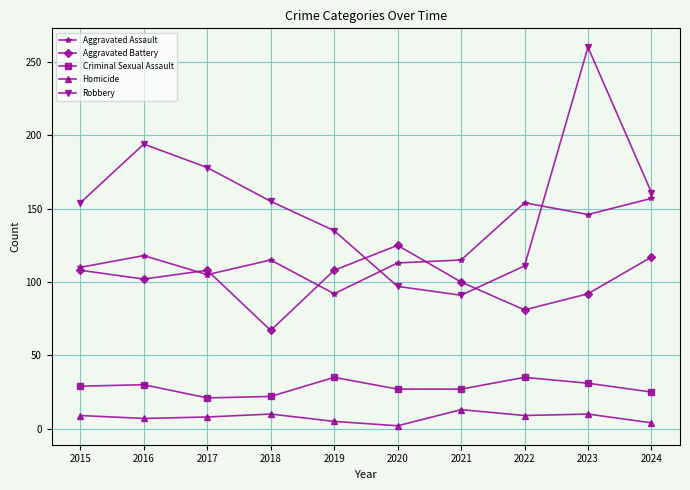

Rank the series at 2022 from highest to lowest value.

Aggravated Assault, Robbery, Aggravated Battery, Criminal Sexual Assault, Homicide